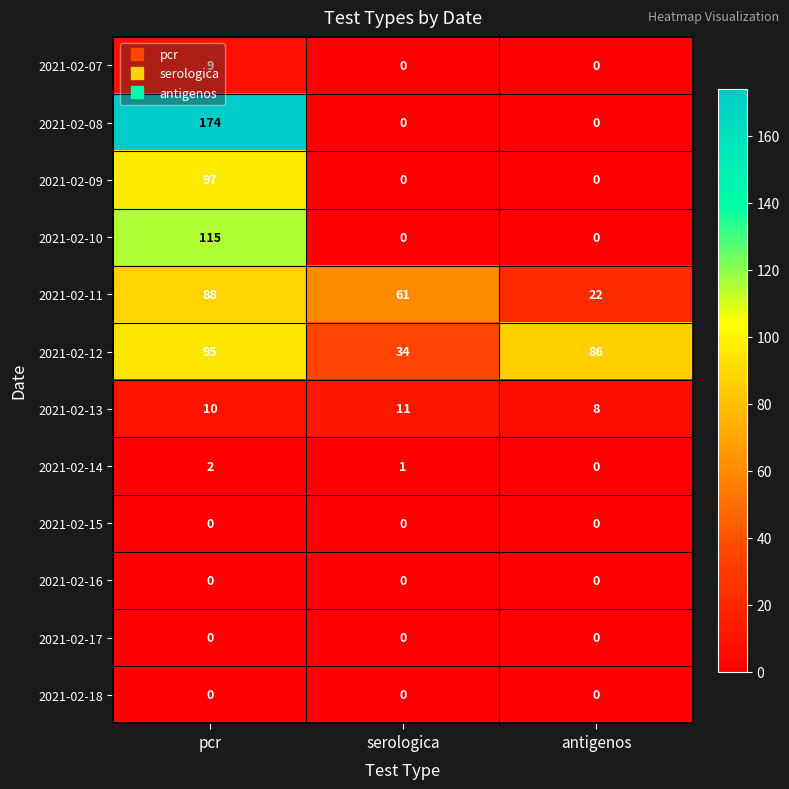

Between serologica and antigenos, which series saw the biggest shift?

2021-02-12